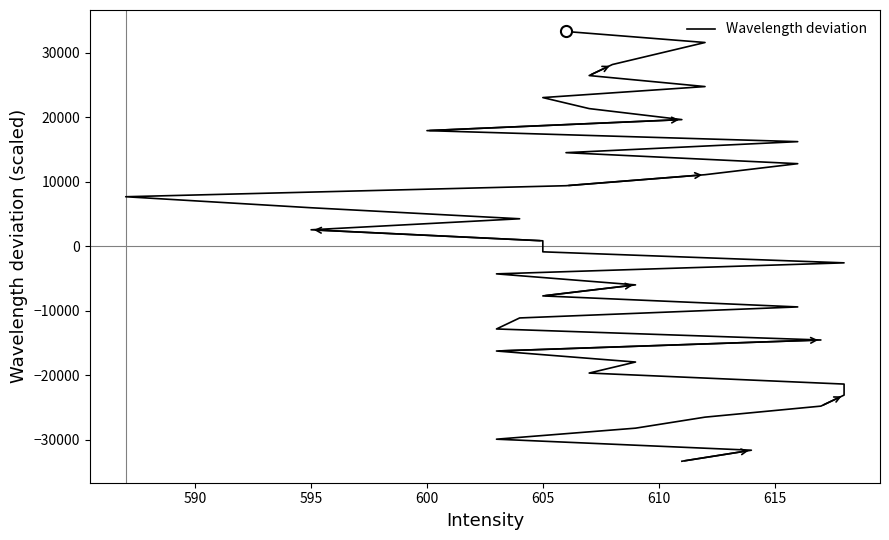

Reading left to right, what are all the values shown in this chart?

-33339.2	-31629.0	-29918.9	-28208.8	-26498.7	-24788.7	-23078.7	-21368.8	-19658.9	-17949.0	-16239.2	-14529.4	-12819.6	-11109.9	-9400.2	-7690.5	-5980.9	-4271.3	-2561.8	-852.3	857.2	2566.6	4276.0	5985.4	7694.7	9404.0	11113.2	12822.4	14531.6	16240.7	17949.8	19658.9	21367.9	23076.9	24785.9	26494.8	28203.7	29912.5	31621.3	33330.1